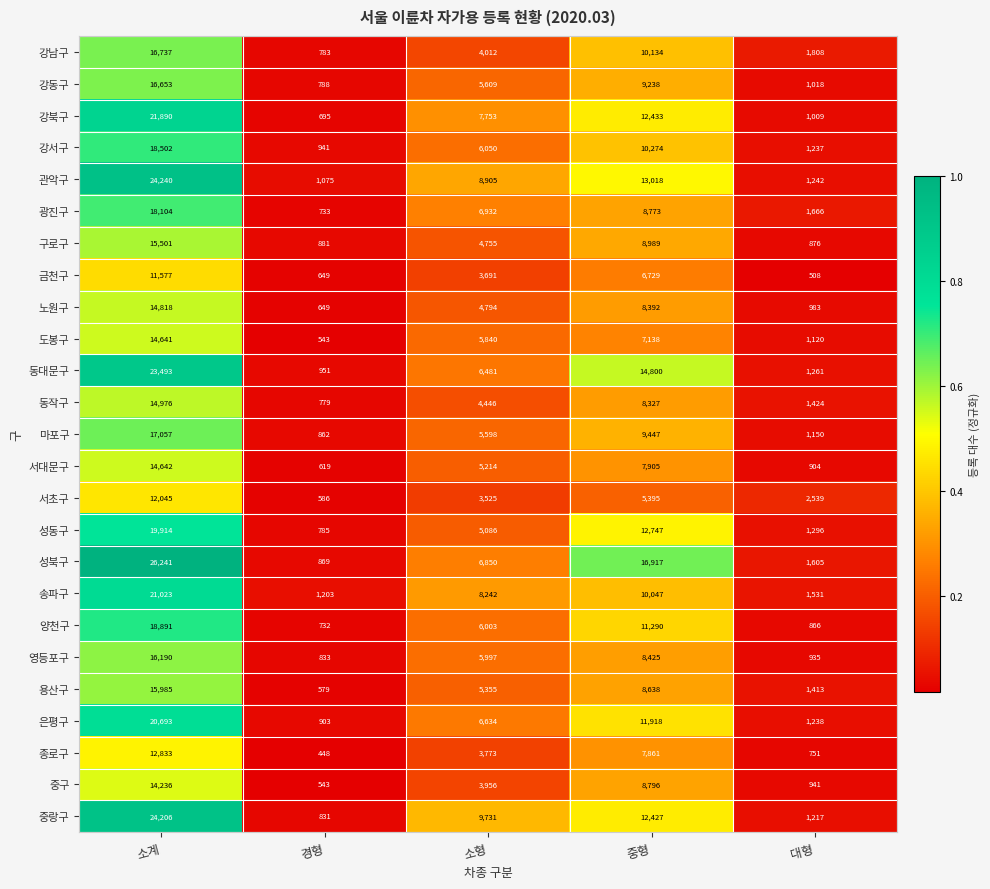

What is the difference between the second highest and second lowest values in the 마포구 series?

8297